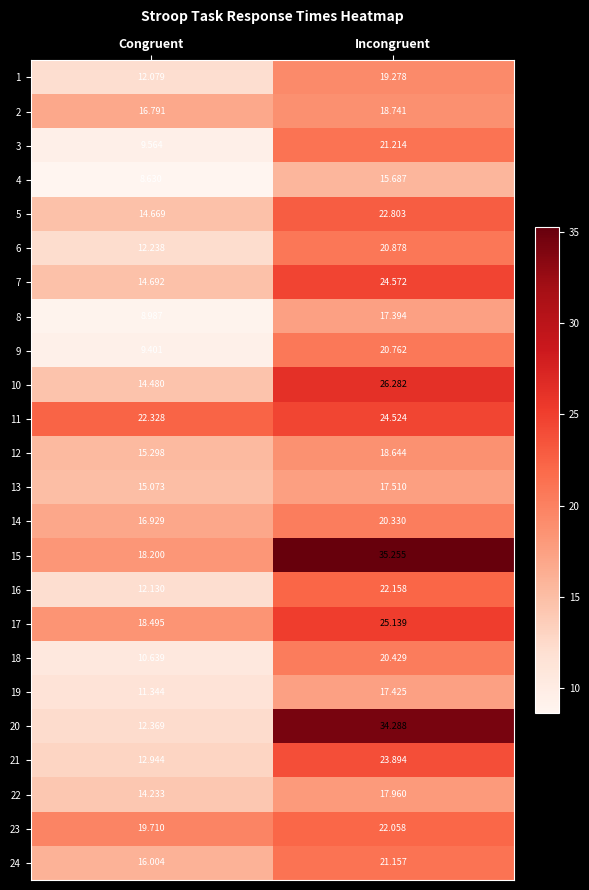

At Incongruent, list the series in order from largest to smallest.

15, 20, 10, 17, 7, 11, 21, 5, 16, 23, 3, 24, 6, 9, 18, 14, 1, 2, 12, 22, 13, 19, 8, 4